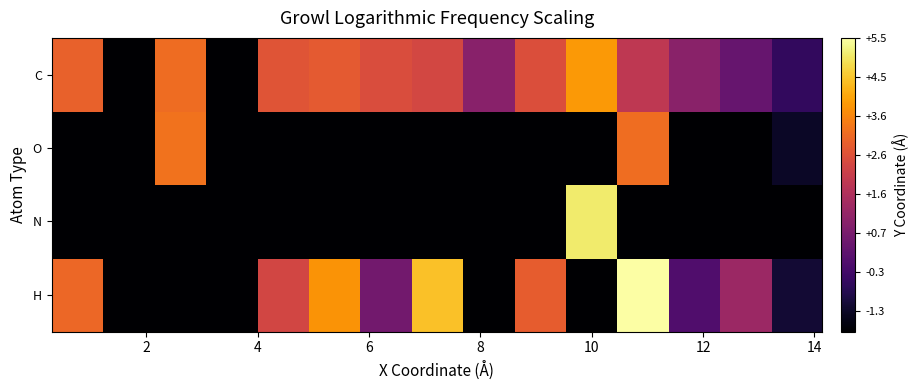

List the series in order of their peak value, lowest first.

O, C, N, H